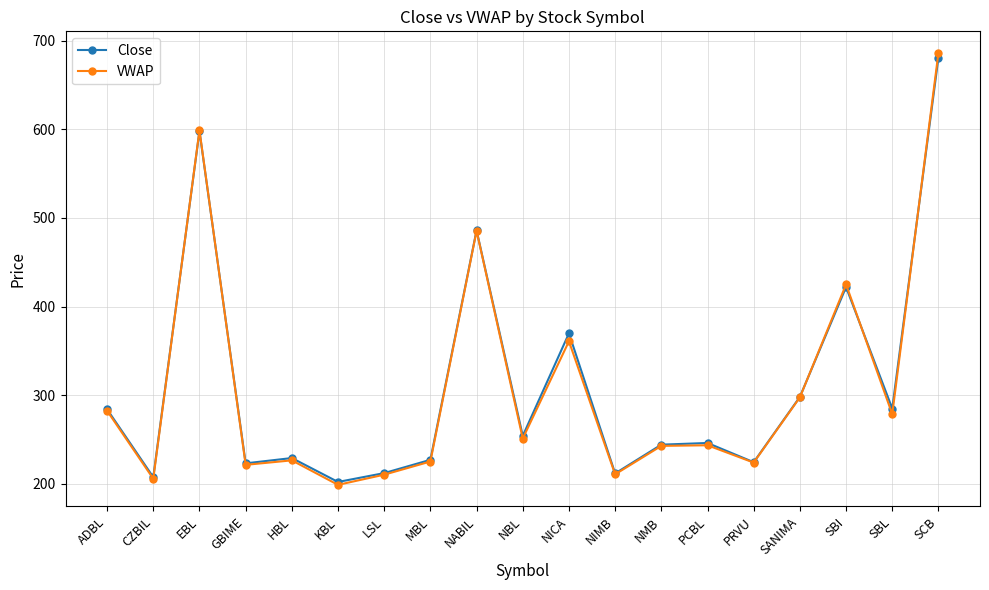

At which category is the sum across all series the highest?

SCB